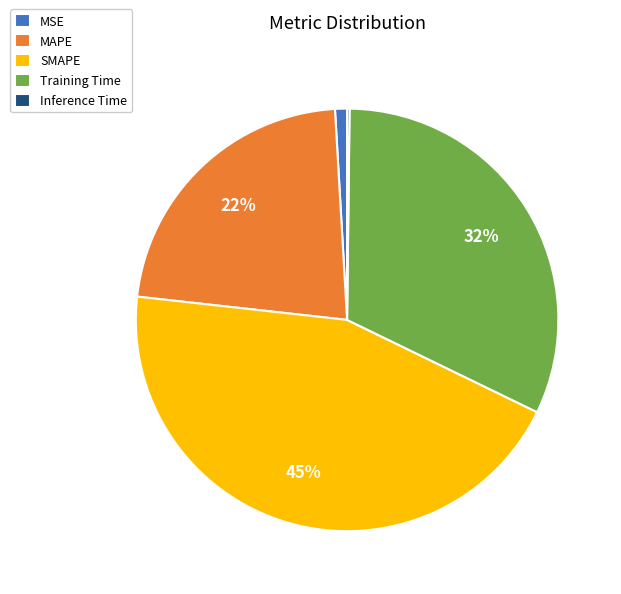

Is it true that MSE is 1% of the pie?

True